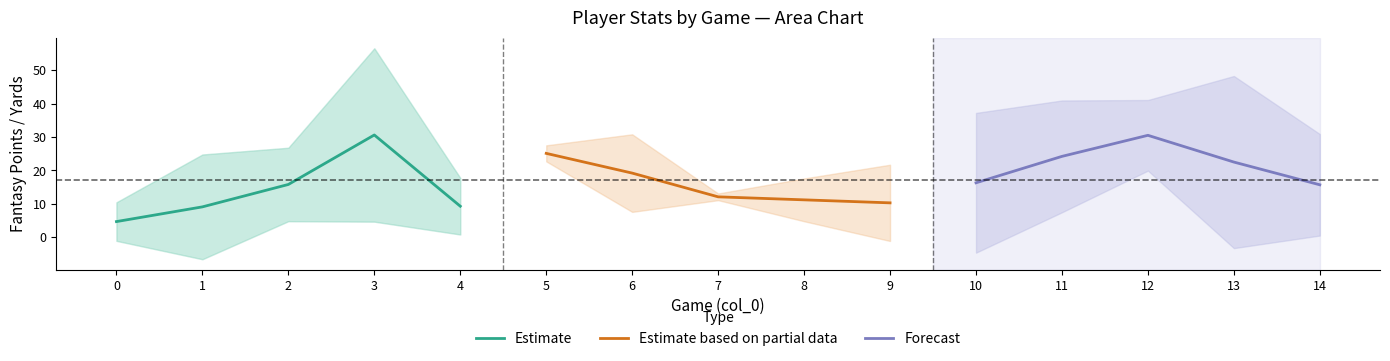

What is the value of the Estimate based on partial data point at the 5th from the left?

10.3